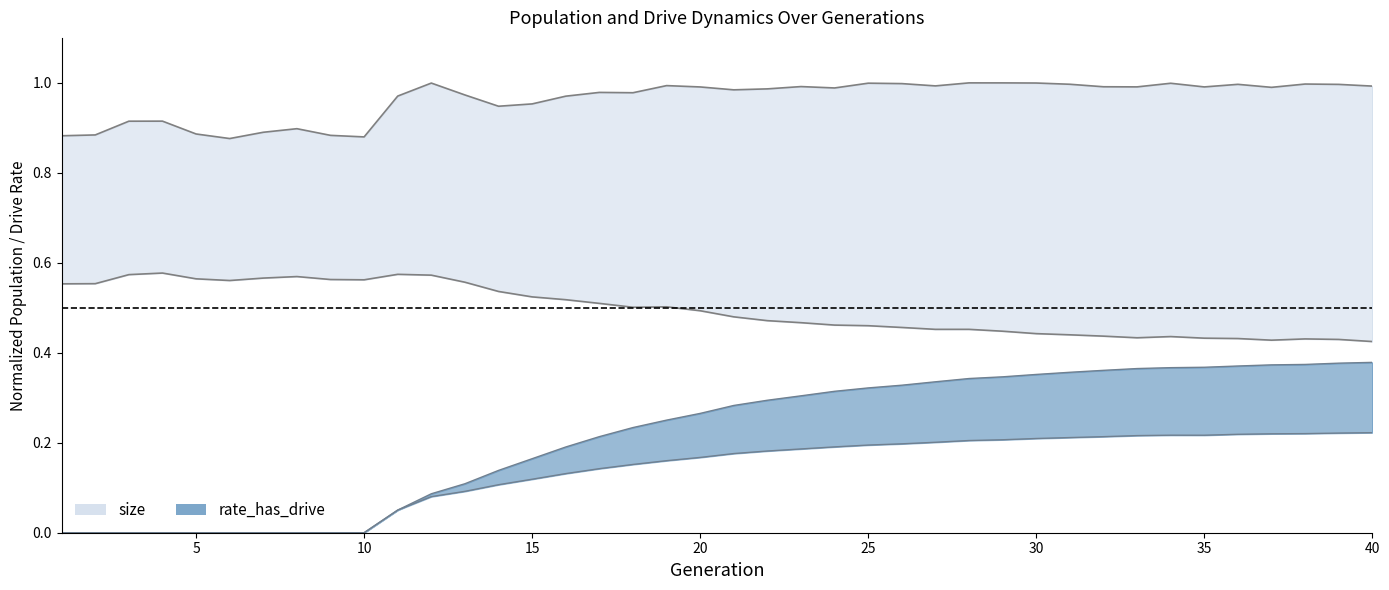

Is the value of rate_has_drive at rate_has_drive greater than the value of size at 31?

No